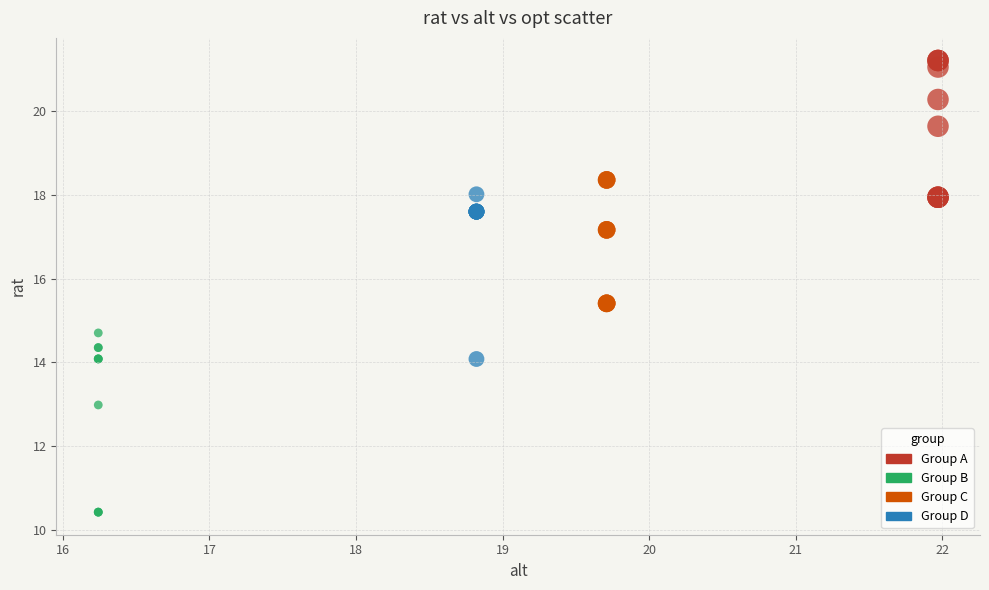

Which series contains the highest Y value?

Group A